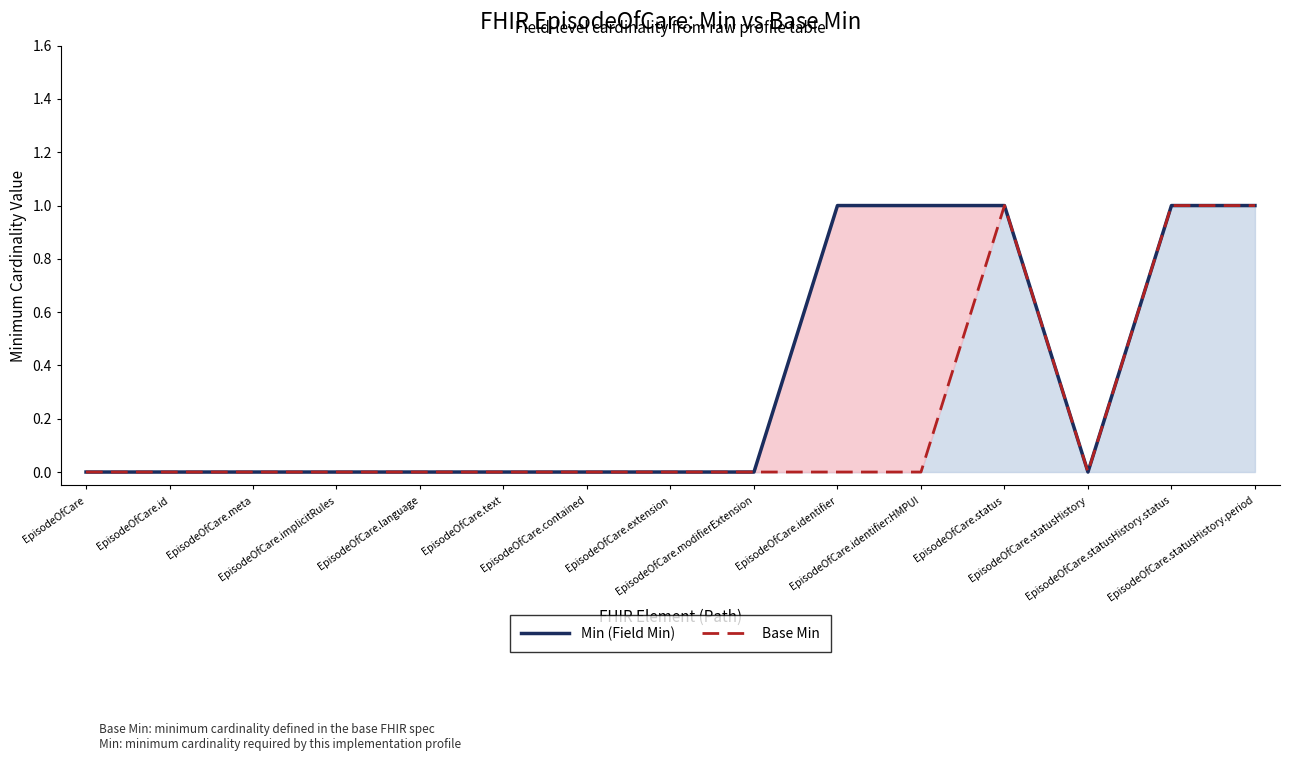

How many interior local valleys does the Min (Field Min) series have?

1